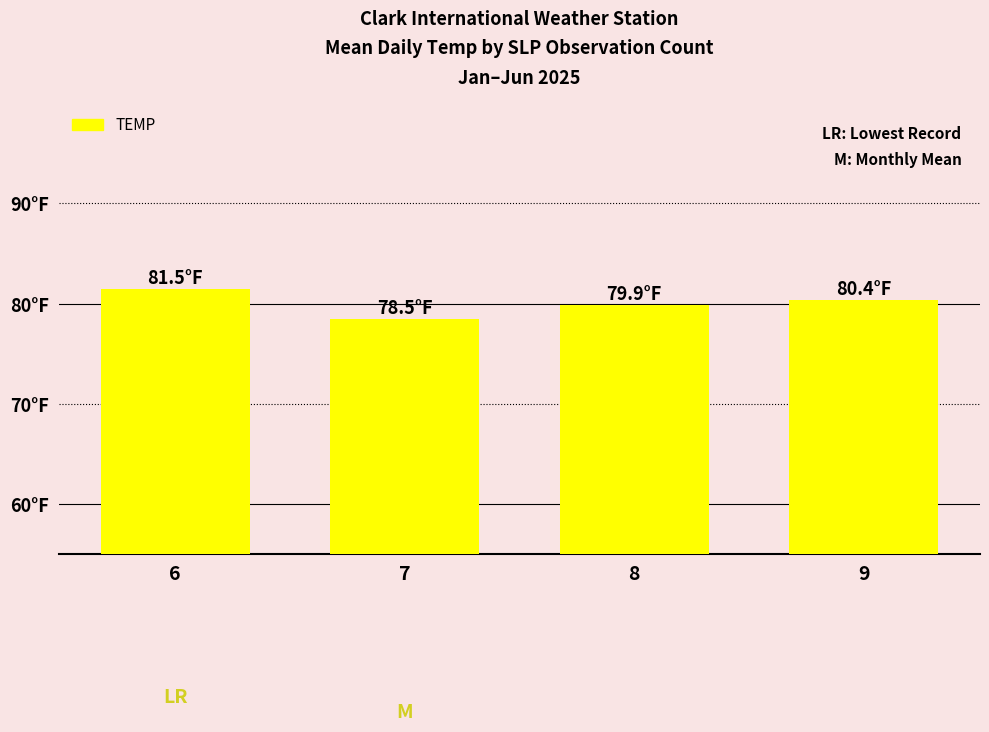

Does the chart contain any negative values?

No